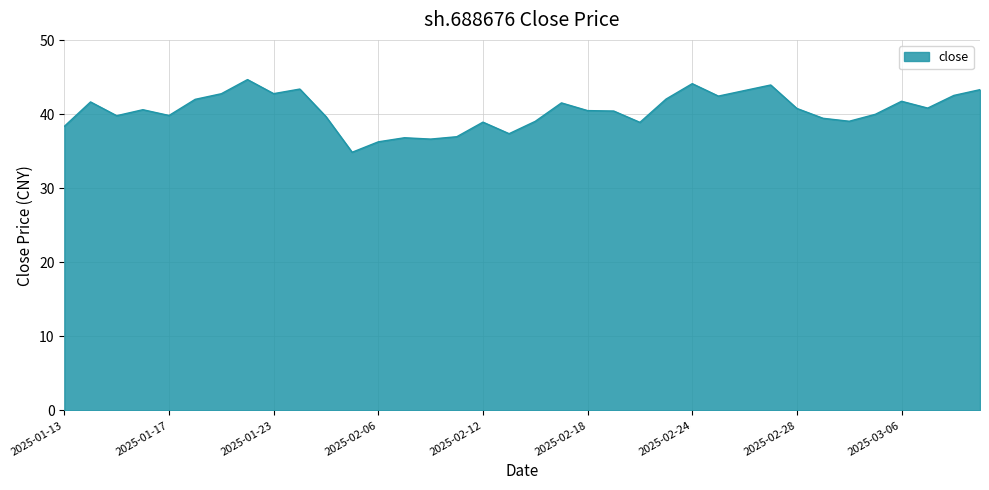

What is the greatest value displayed?

44.7